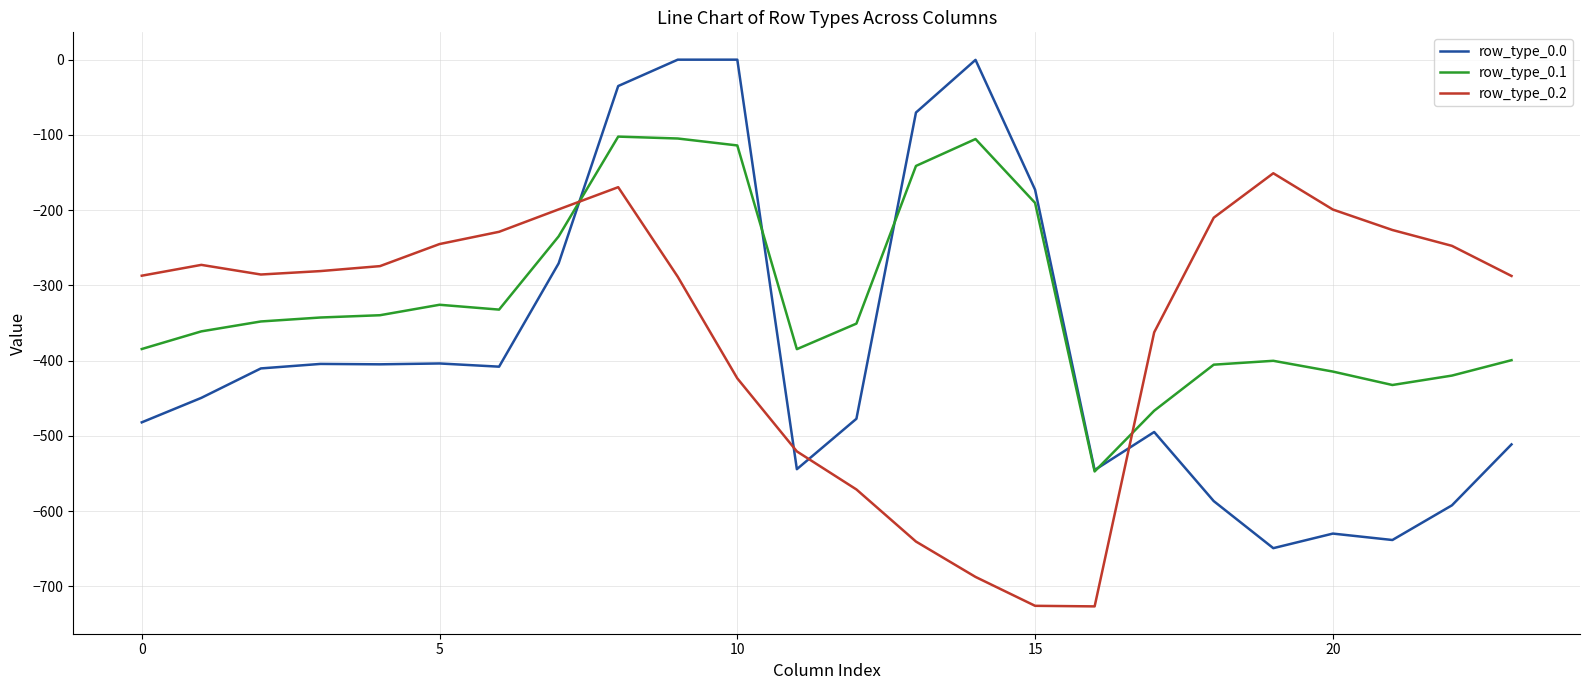

Which series has the widest spread of values?

row_type_0.0